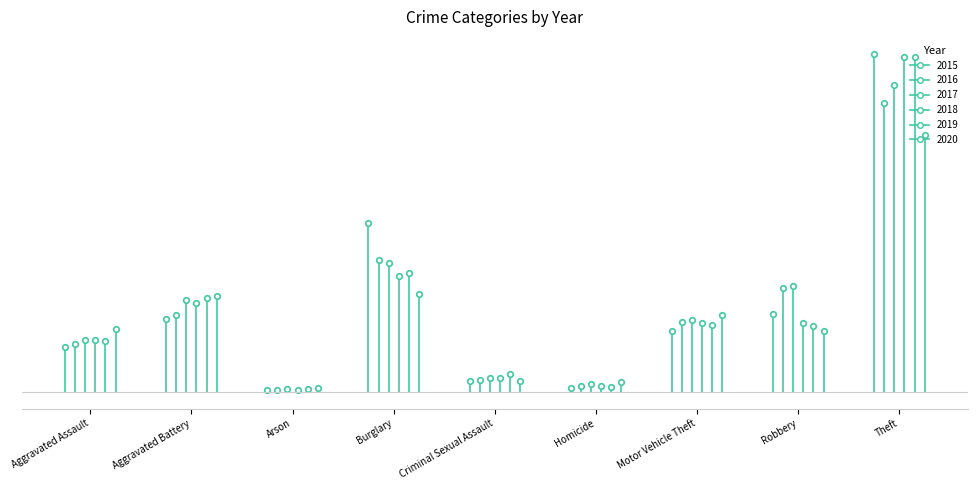

How many values in the 2017 series exceed 312?

4